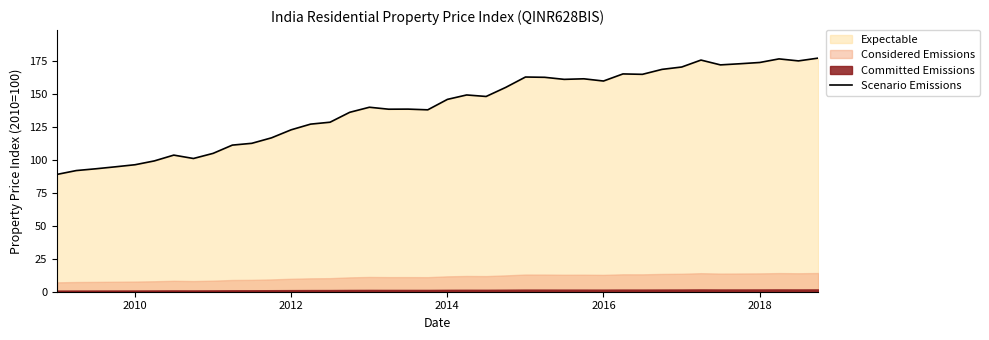

What is the lowest value of the Scenario Emissions series?

88.9